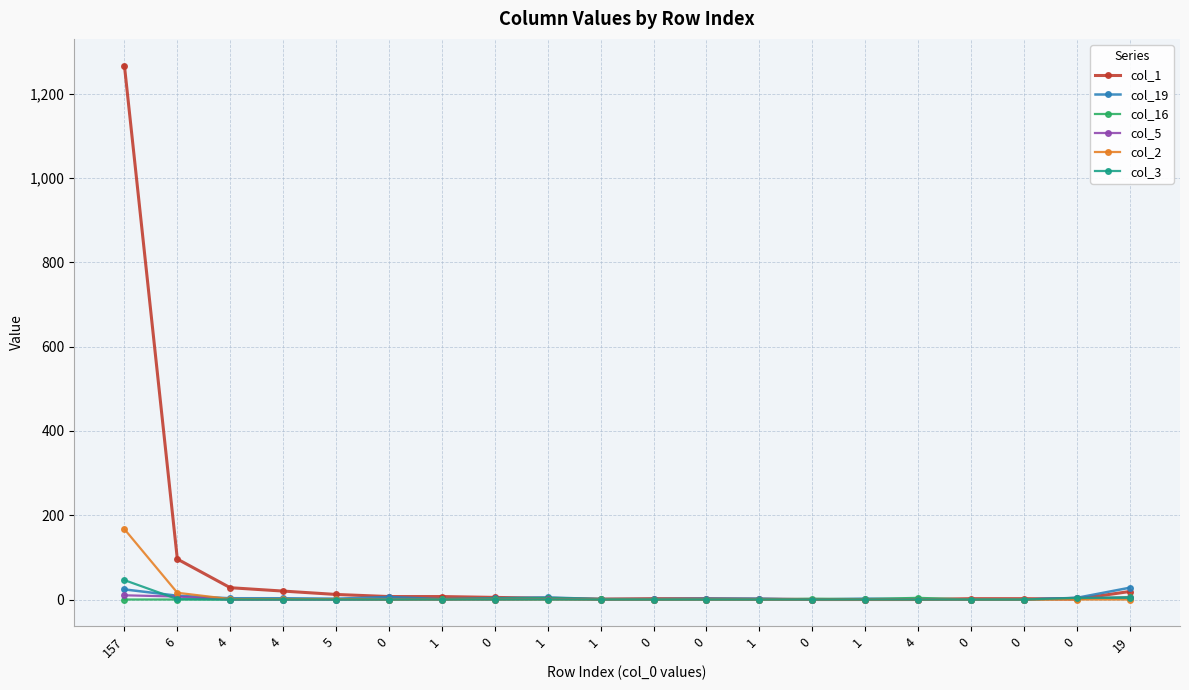

Which series ends up on top after the final intersection of col_16 and col_1?

col_1